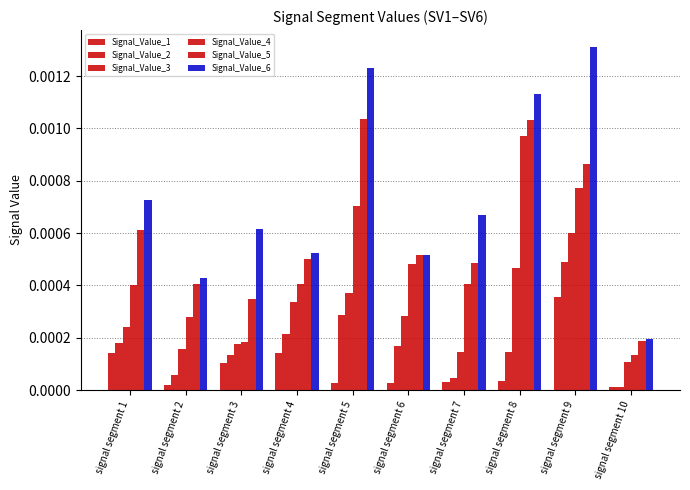

How many bars are there in each group?

6